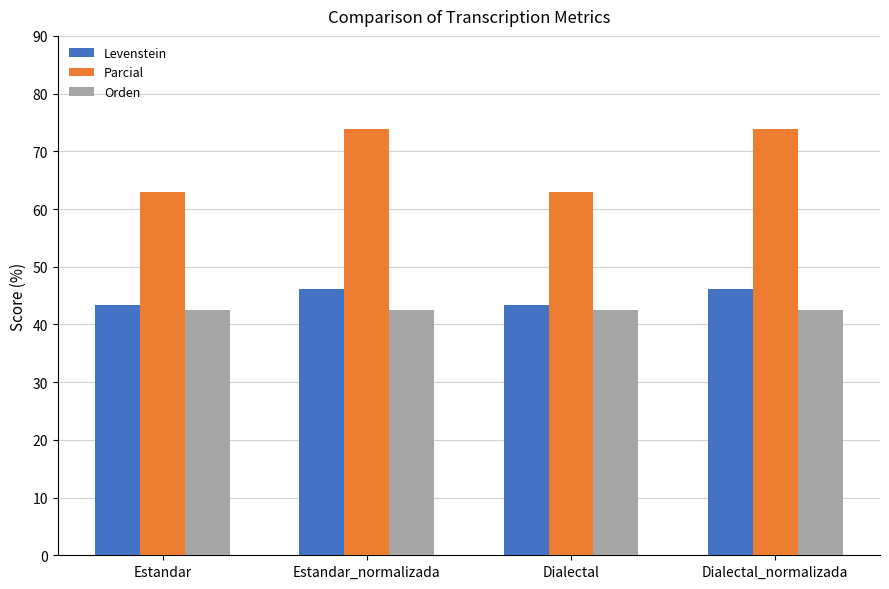

What is the greatest value displayed?

73.9